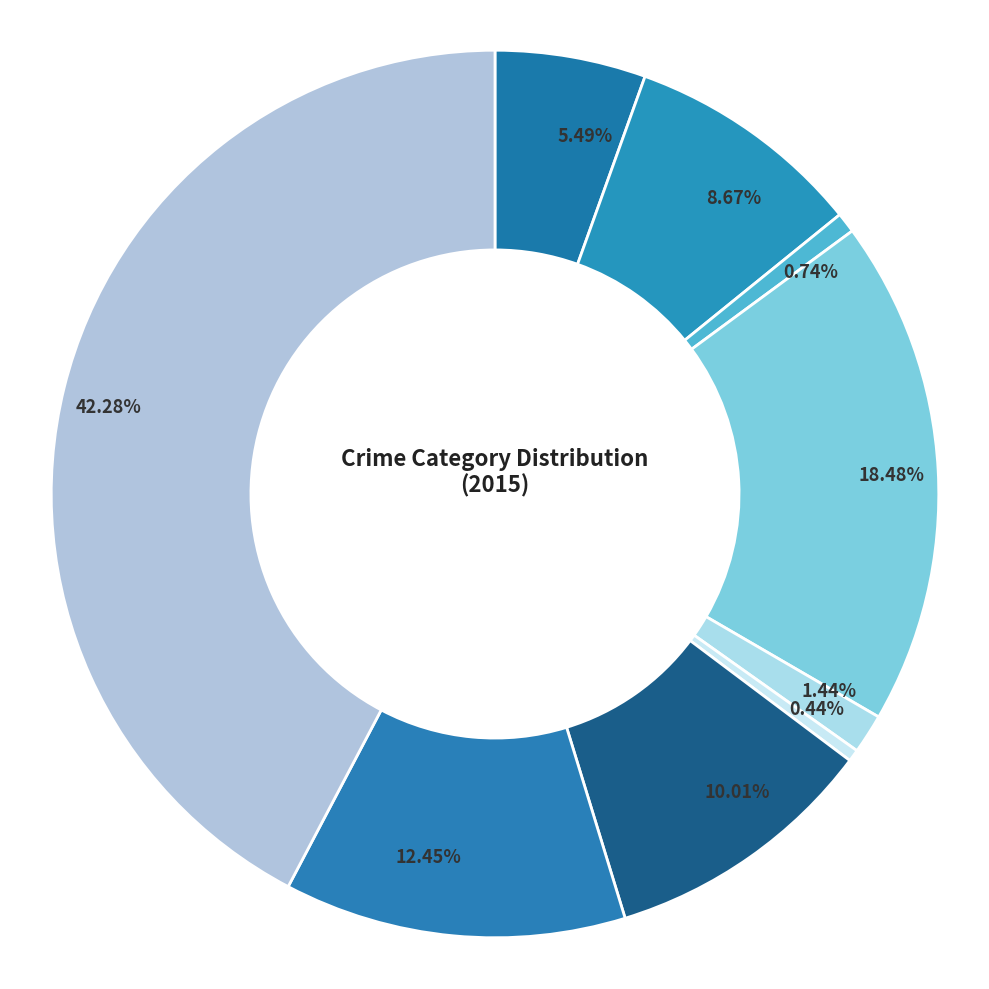

To the nearest percent, what percentage of the pie is Criminal Sexual Assault?

1%